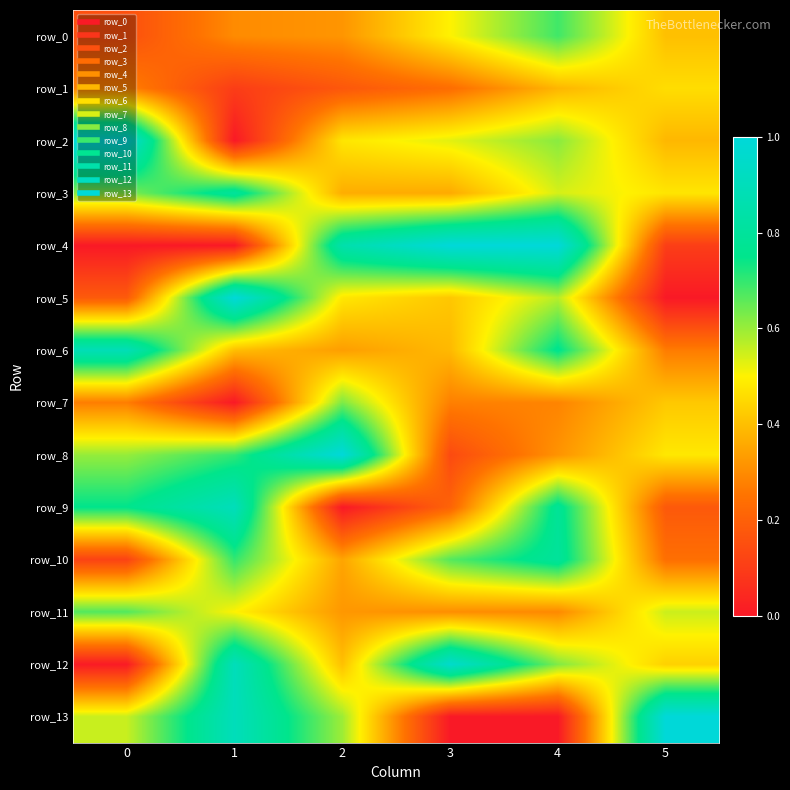

Count the row_11 values in the range 0 to 1.

6